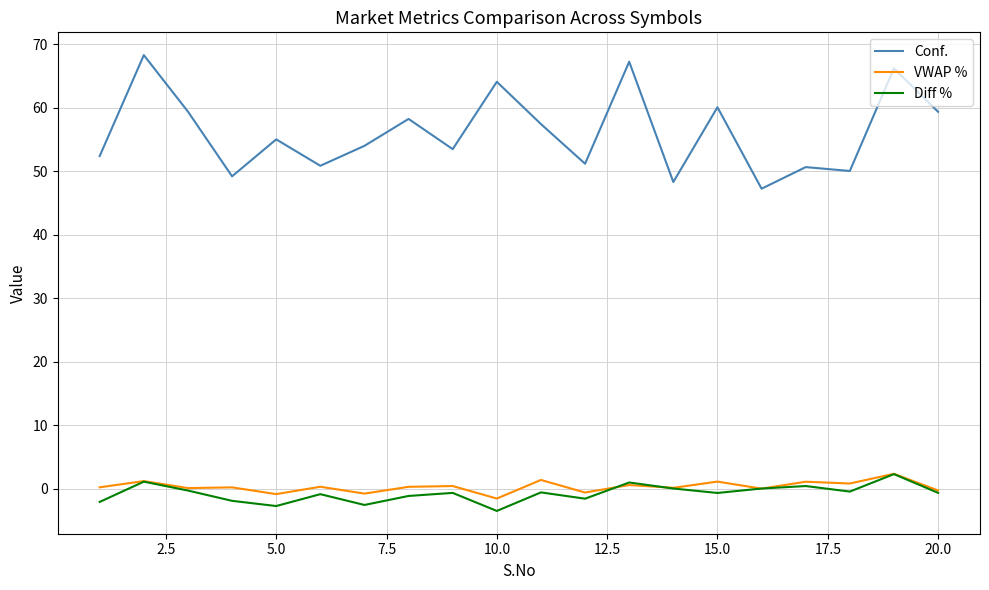

What is the smallest value displayed?

-3.5